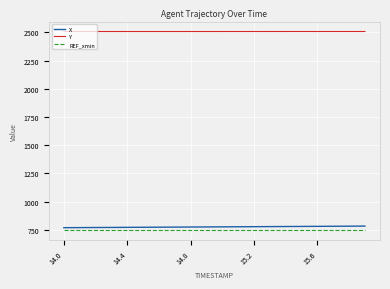

What is the difference between the maximum and second lowest values in the Y series?

0.2